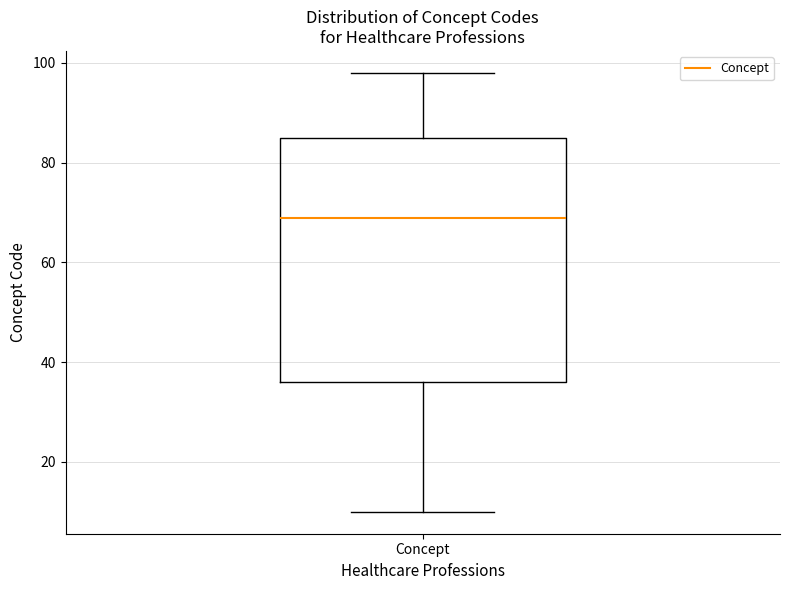

Transcribe this box plot: give where the median line is, the range the box spans, and where the two whiskers end, as read against the y-axis. The values are not printed on the chart, so give them approximately, as read against the axis.

median 70, box 36 to 86, whiskers 10 to 98